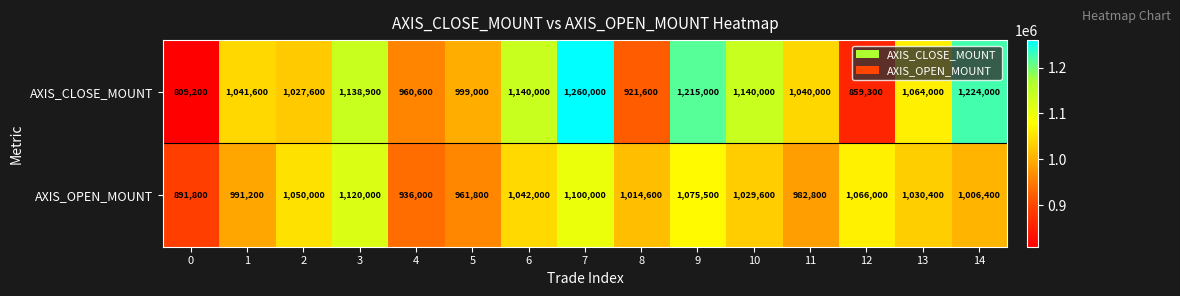

At which label is AXIS_OPEN_MOUNT closest to 1005900?

14